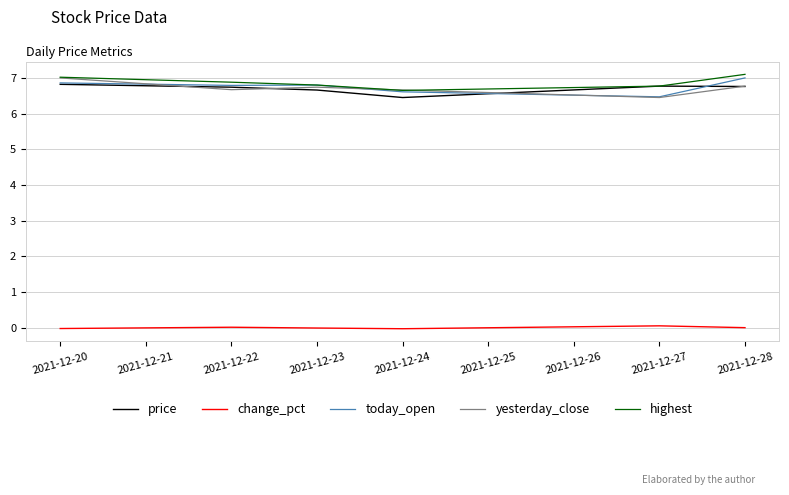

The value of price at 2021-12-24 is 3.1. True or false?

False